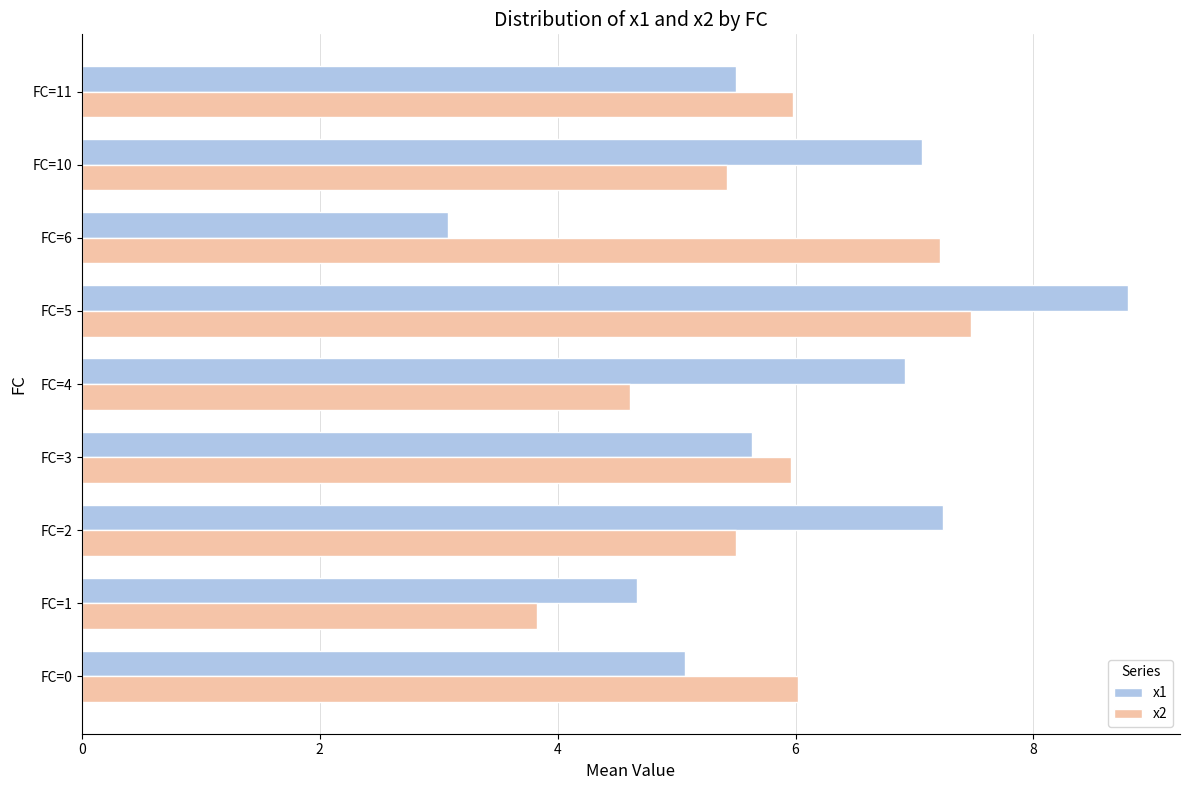

What is the approximate value of x1 at FC=0?

5.1